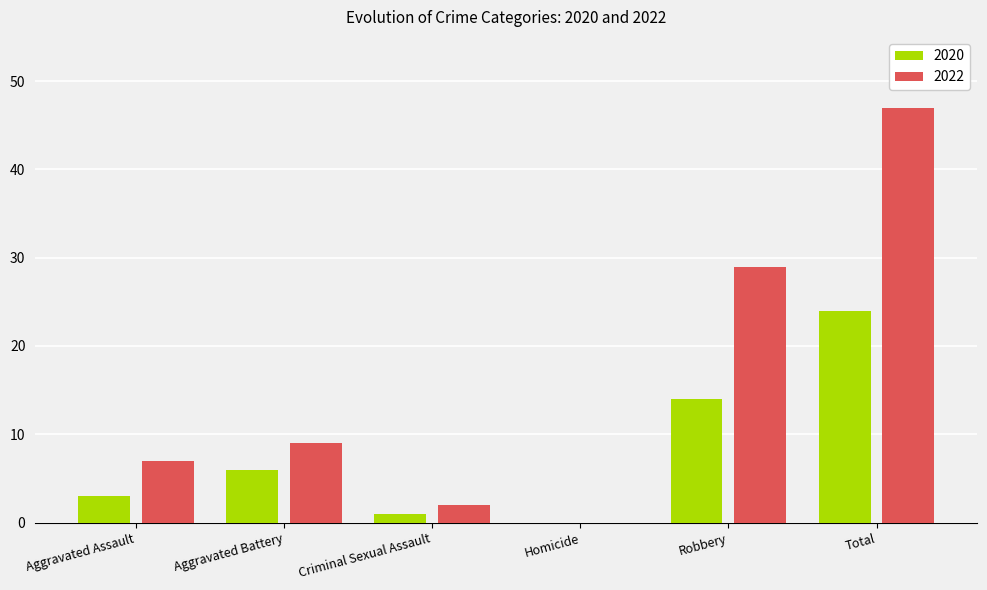

What is the highest value of the 2020 series?

24